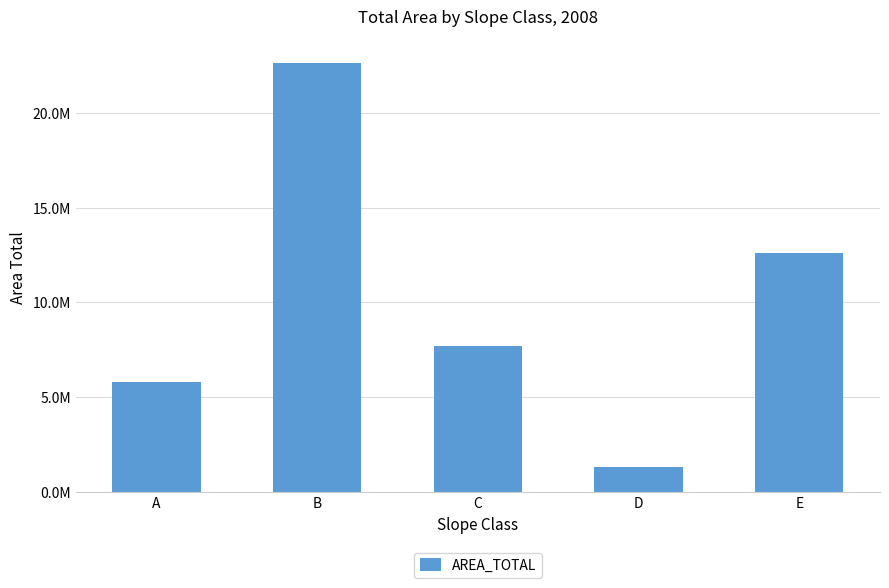

What is the change in value from A to B?

+16838840.5